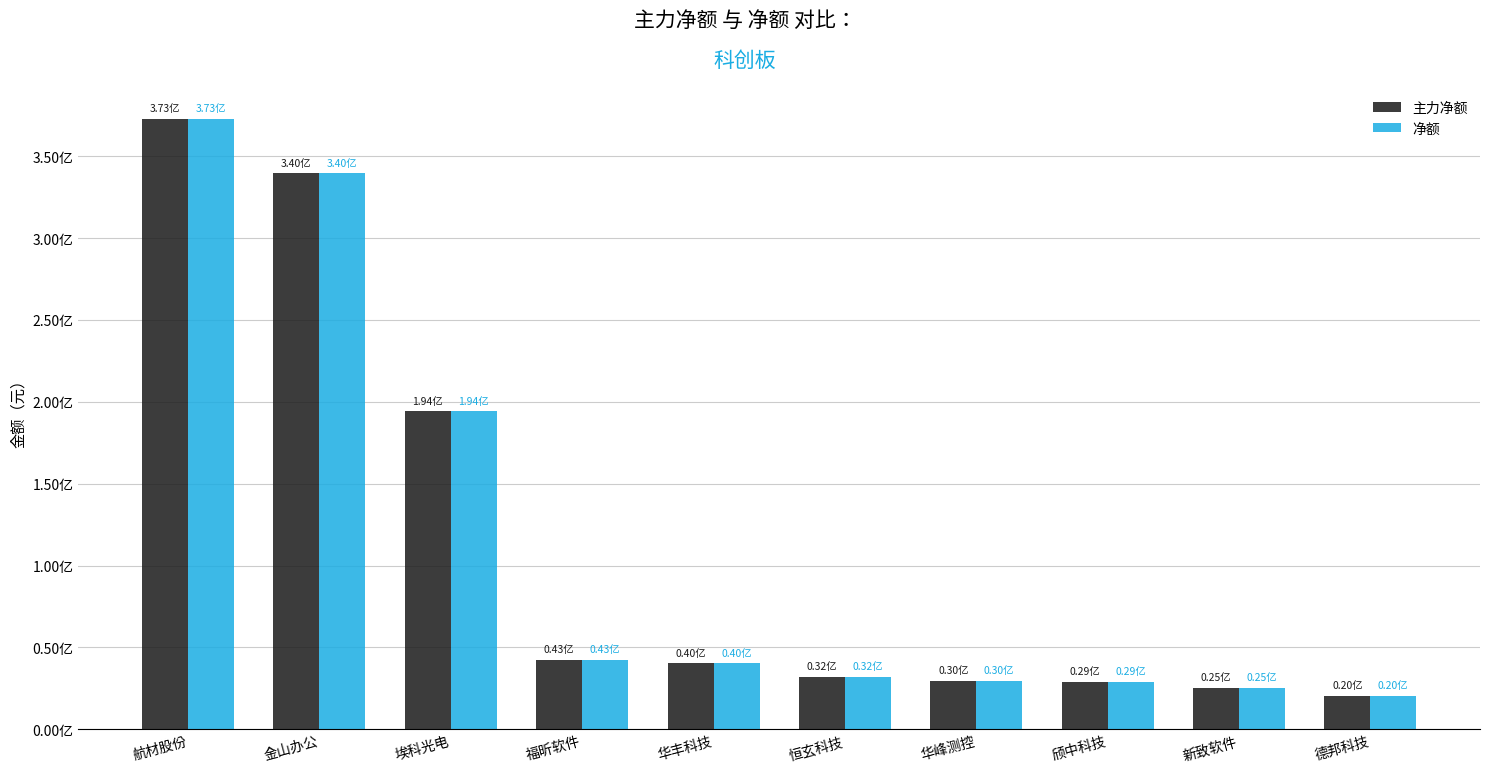

What is the total value across all series at 颀中科技?

57852278